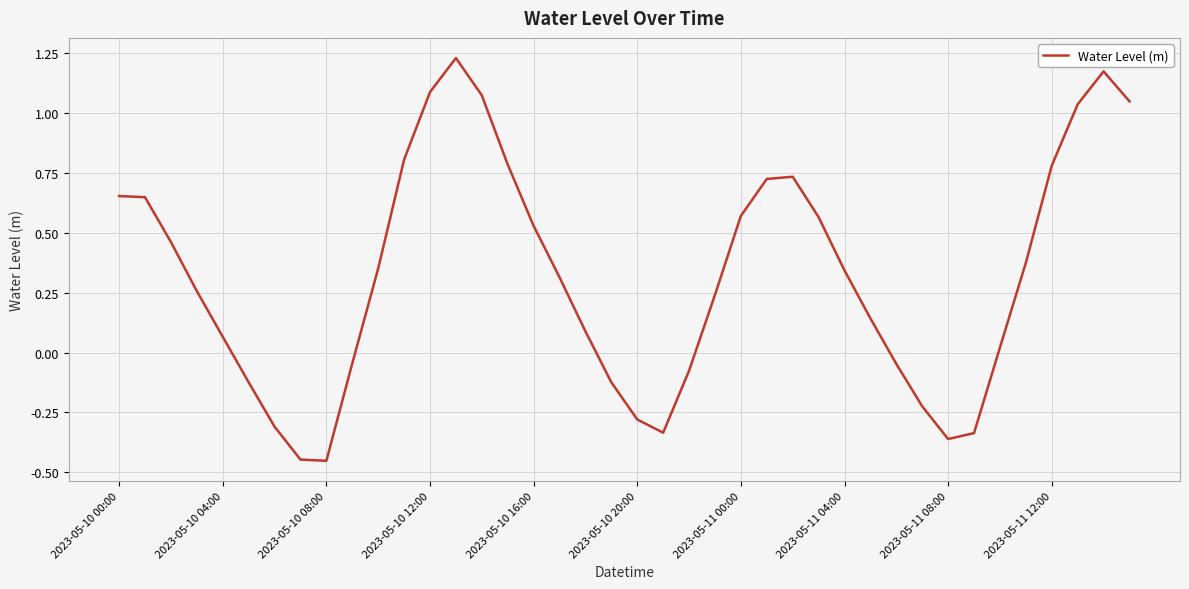

How many points are higher than both their immediate neighbors (excluding endpoints)?

3